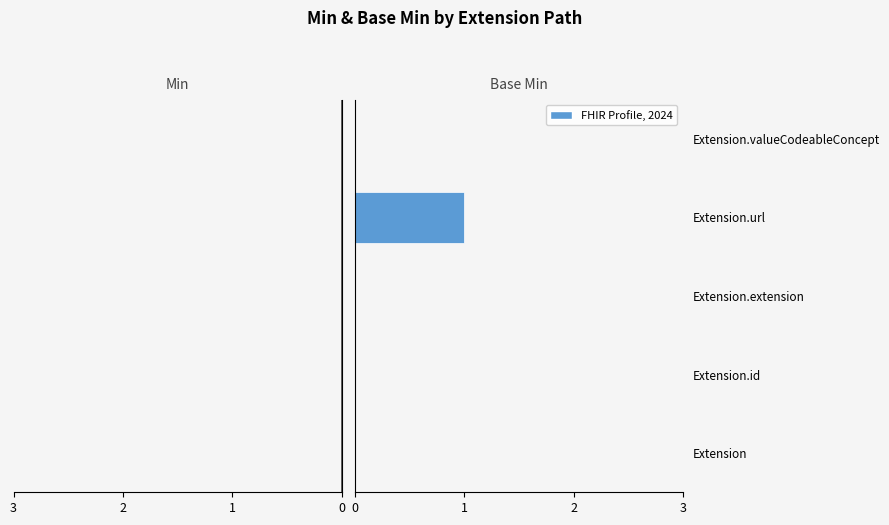

Reading right to left, what are all the values shown in this chart?

Min: -1	-1	0	0	0
Base Min: 0	1	0	0	0